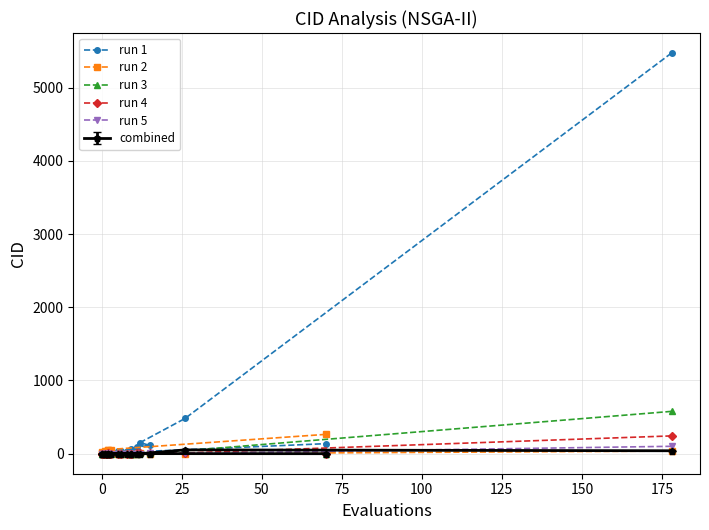

What is the difference between the maximum and minimum values in the run 1 series?

5464